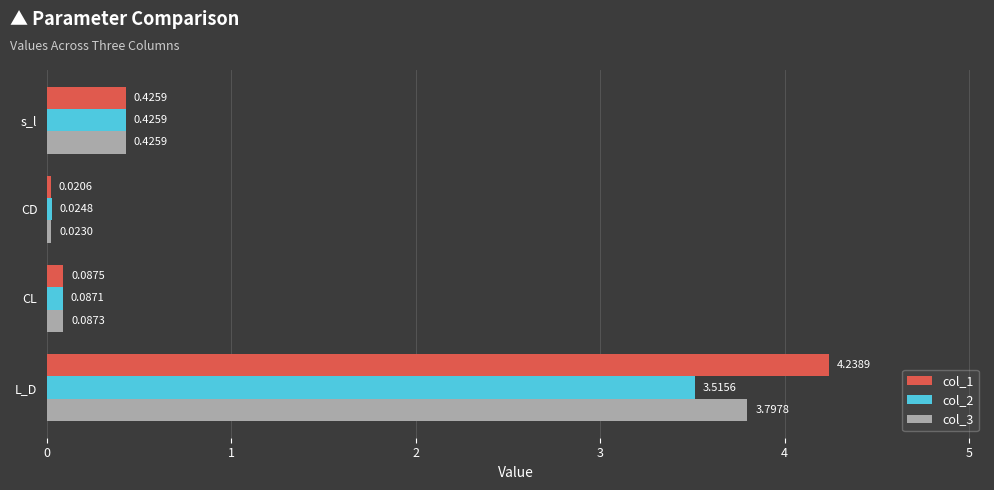

Rank the categories by col_3 value from lowest to highest.

CD, CL, s_l, L_D